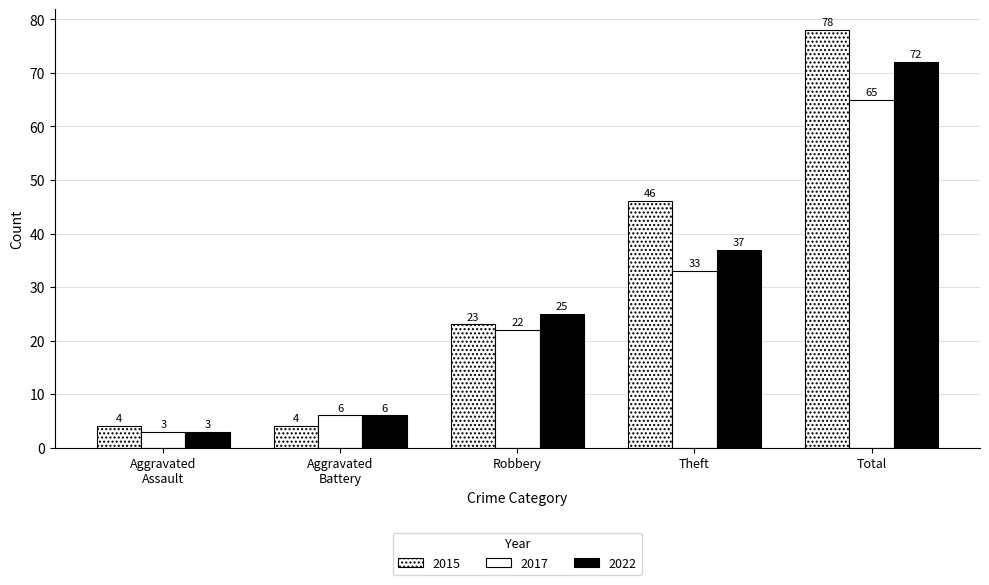

How many data points in 2022 are less than 25?

2